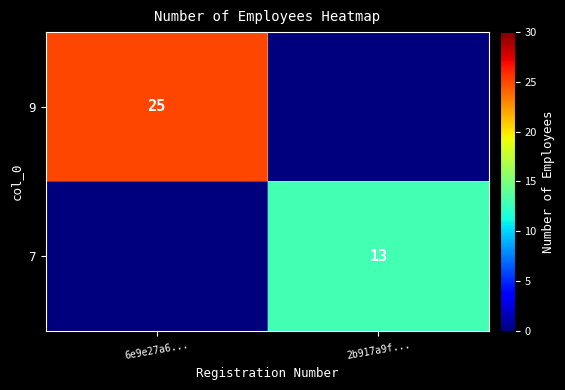

Between 6e9e27a6... and 2b917a9f..., which is larger?

6e9e27a6...